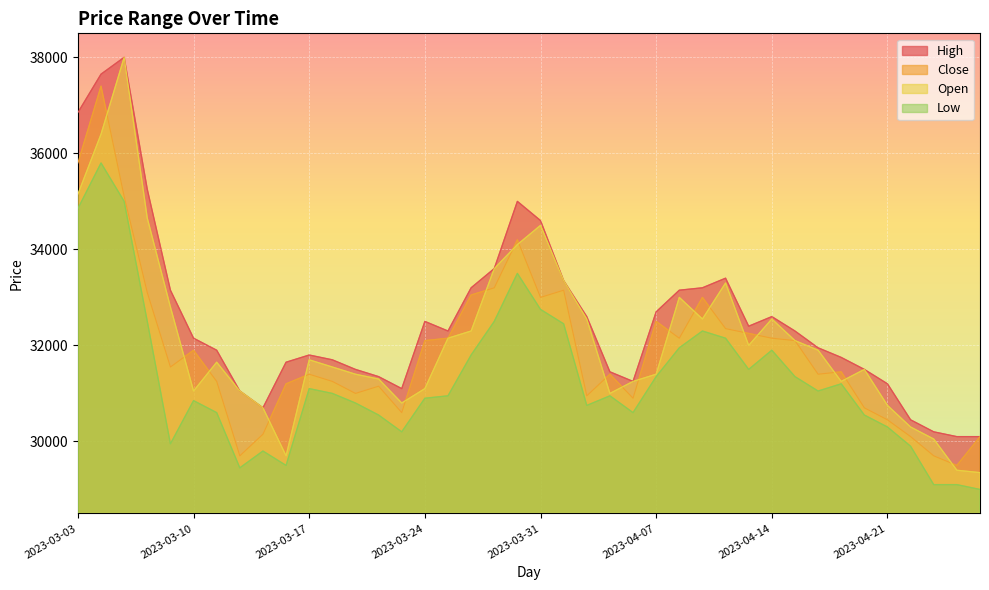

How many data points in Open are above 31700?

19